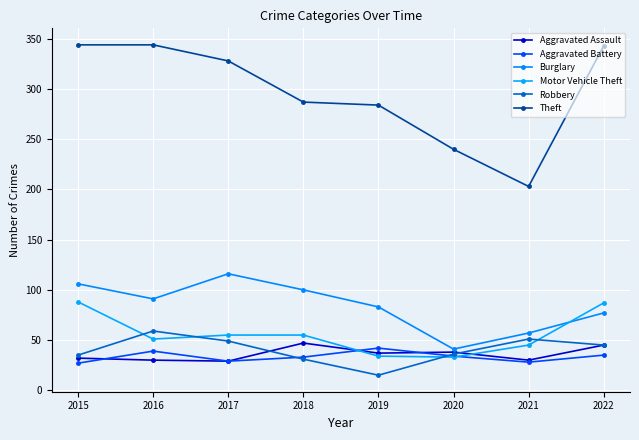

Does the chart have visible grid lines?

Yes